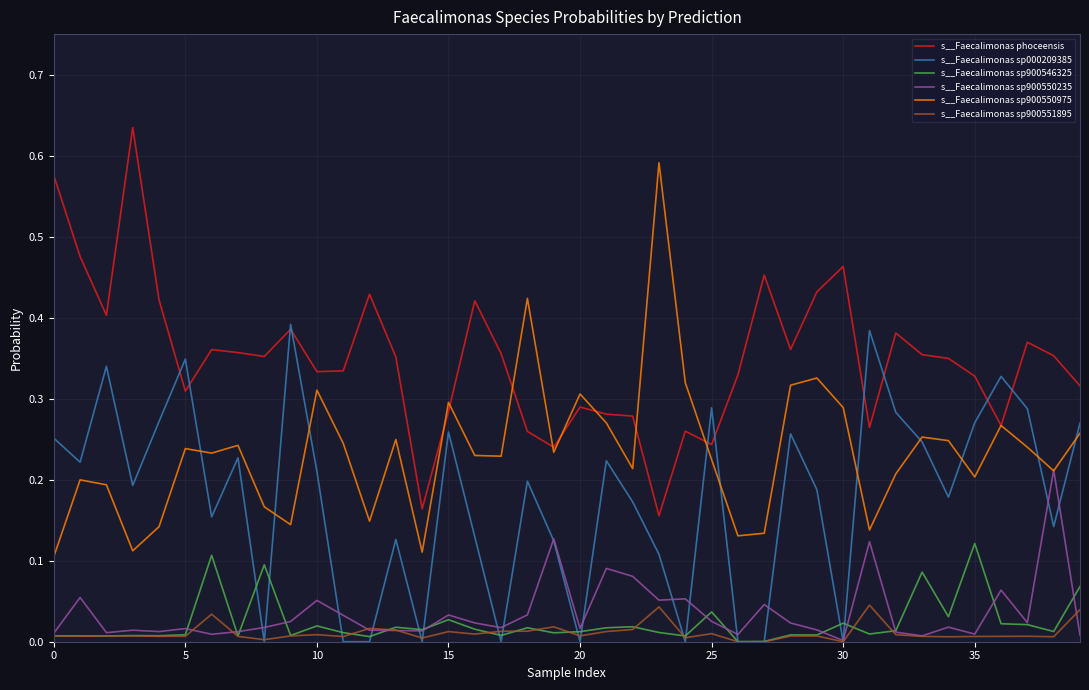

True or false: s__Faecalimonas phoceensis and s__Faecalimonas sp900550235 cross at least once.

False